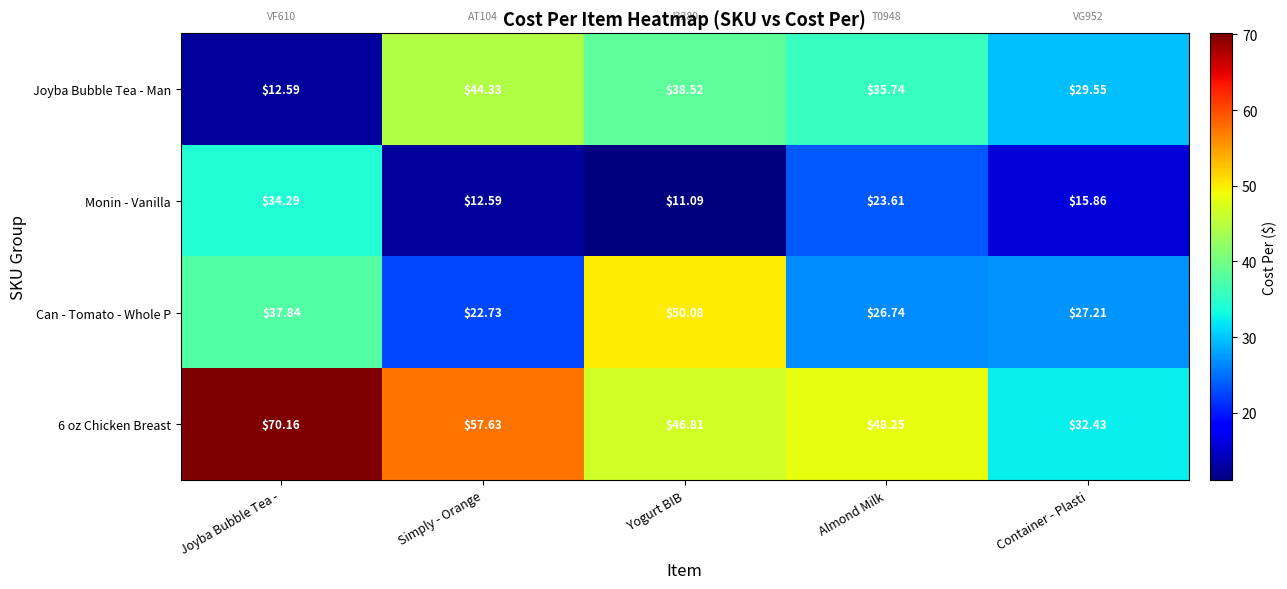

At which category is the sum across all series the highest?

Joyba Bubble Tea -